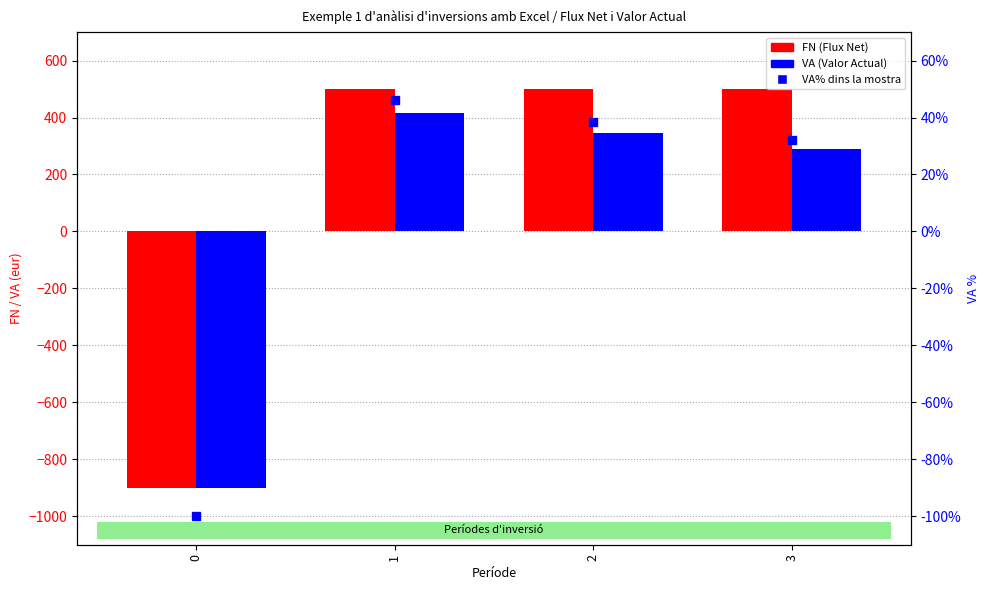

Count the number of categories in the chart.

4